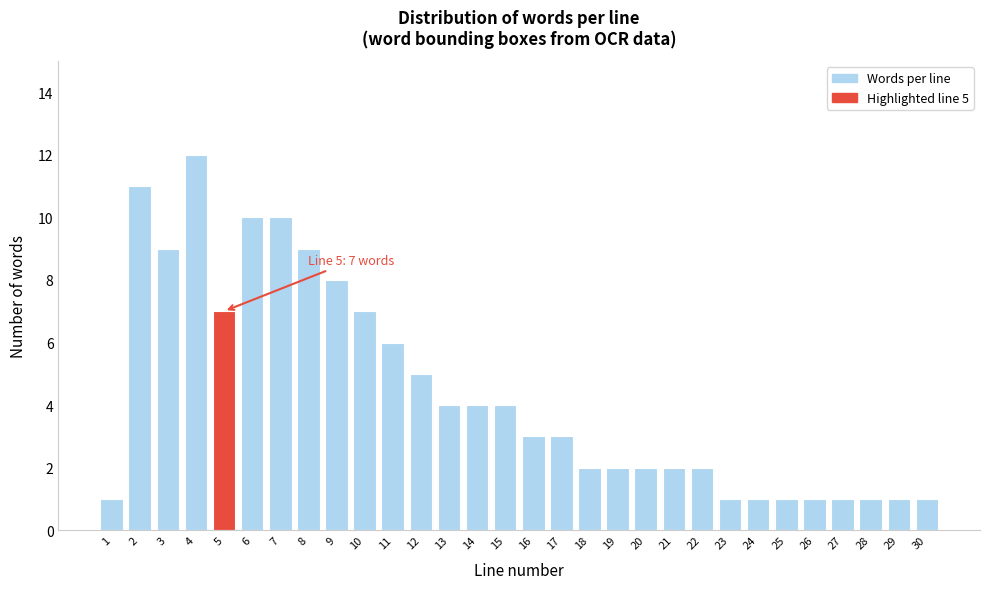

Reading left to right, list all the values displayed in this chart.

1=1	2=11	3=9	4=12	5=7	6=10	7=10	8=9	9=8	10=7	11=6	12=5	13=4	14=4	15=4	16=3	17=3	18=2	19=2	20=2	21=2	22=2	23=1	24=1	25=1	26=1	27=1	28=1	29=1	30=1